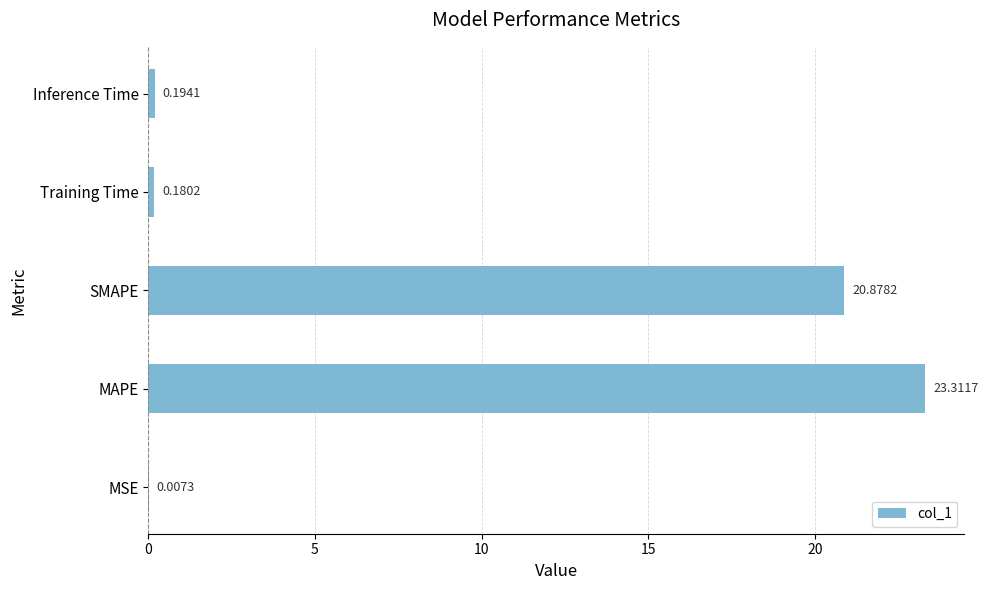

Where is the data nearest to the value 11?

SMAPE